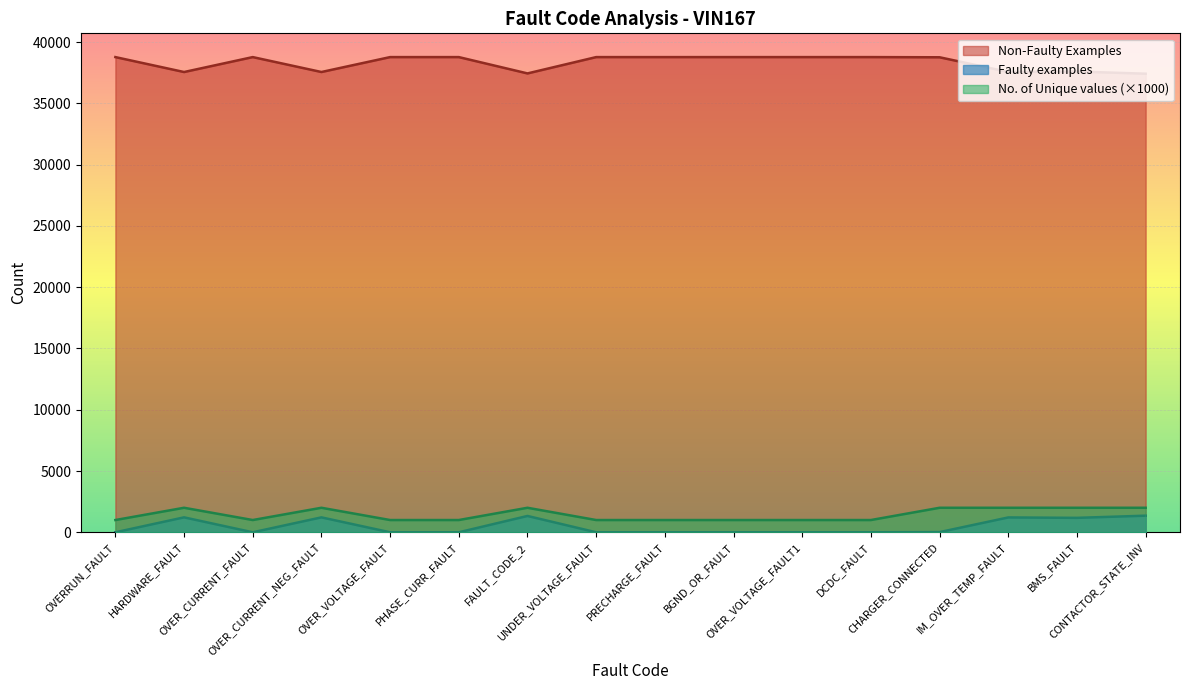

What is the average value of the Non-Faulty Examples series?

38299